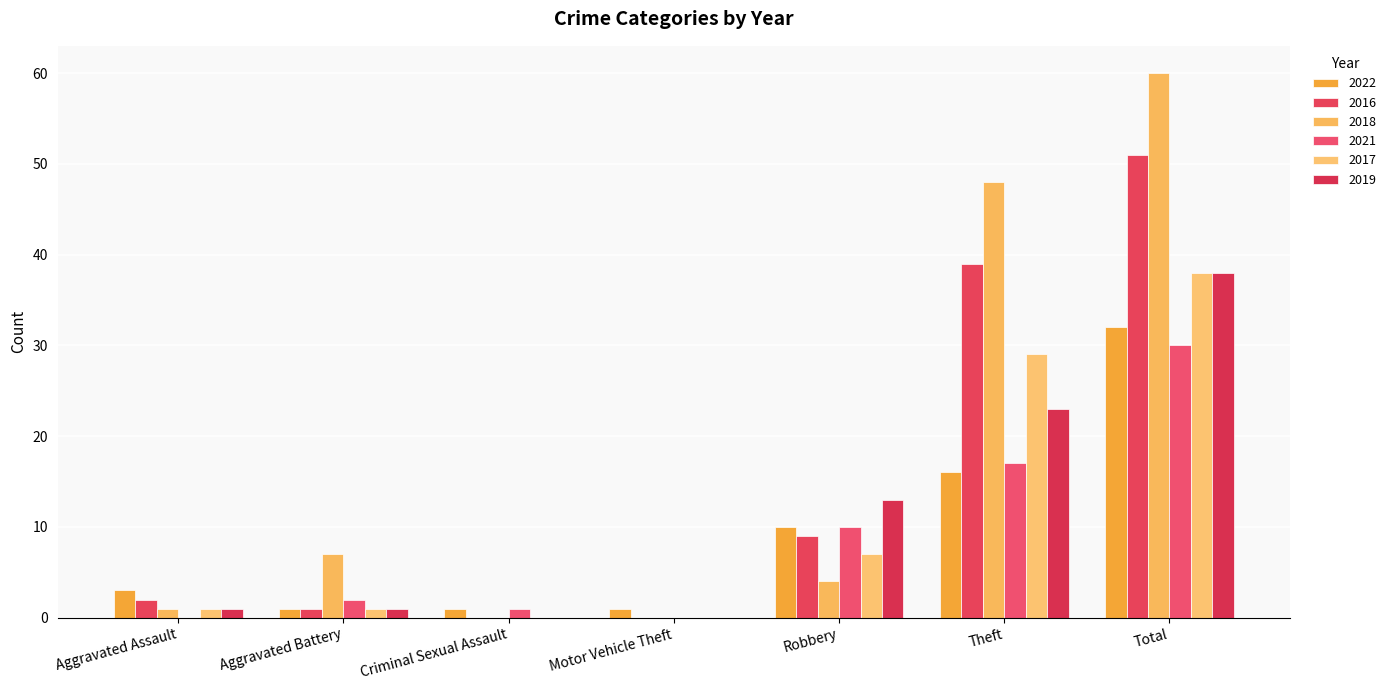

Which series has the largest total across all categories?

2018